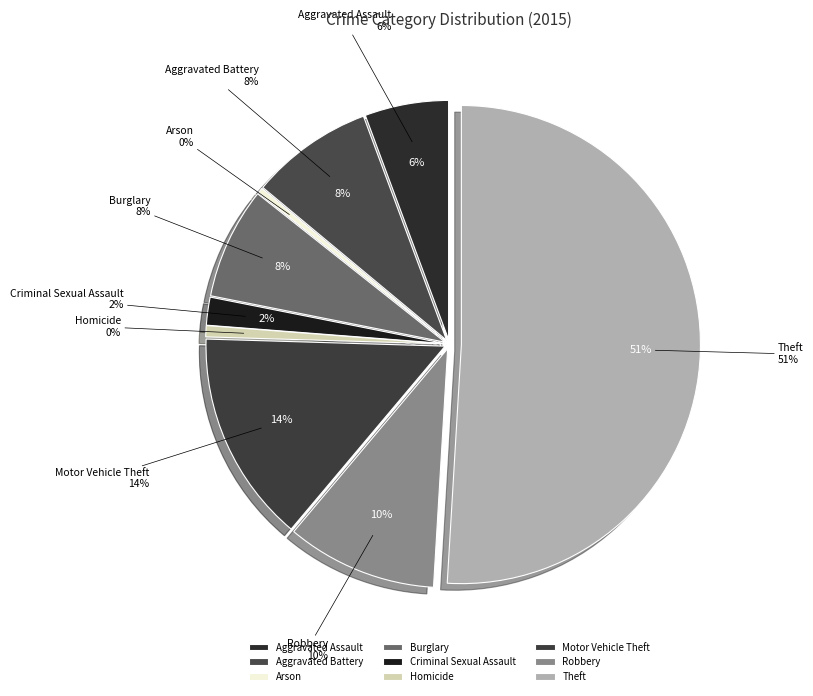

Approximately how many times larger is the value at Theft compared to Homicide?

67.5